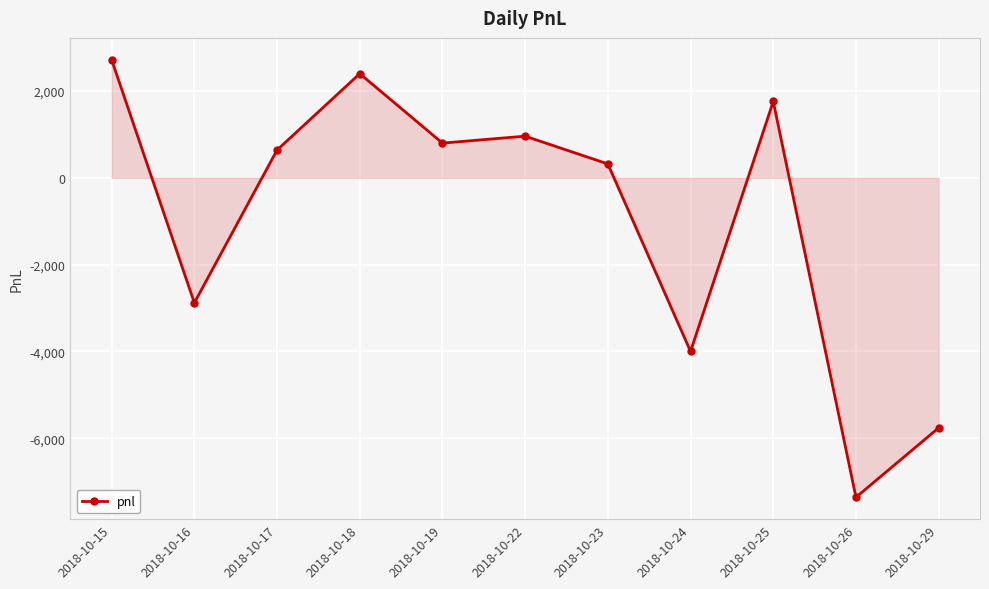

Which has a higher value, 2018-10-19 or 2018-10-29?

2018-10-19